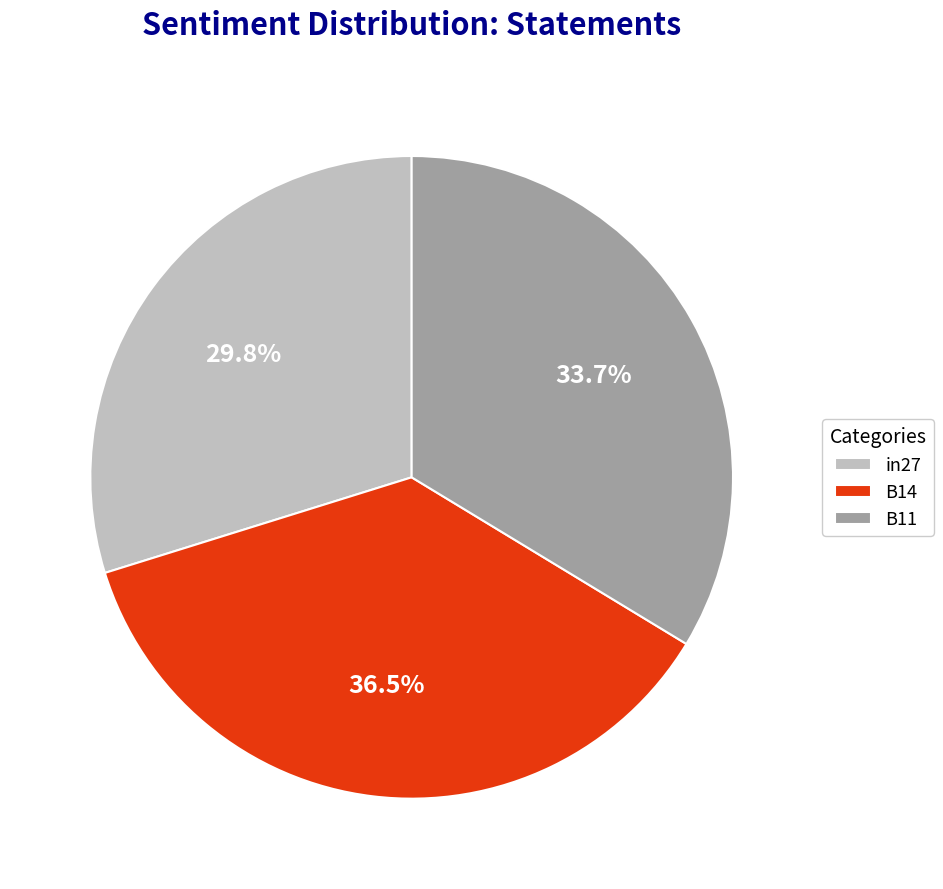

True or false: in27 accounts for 42% of the total.

False